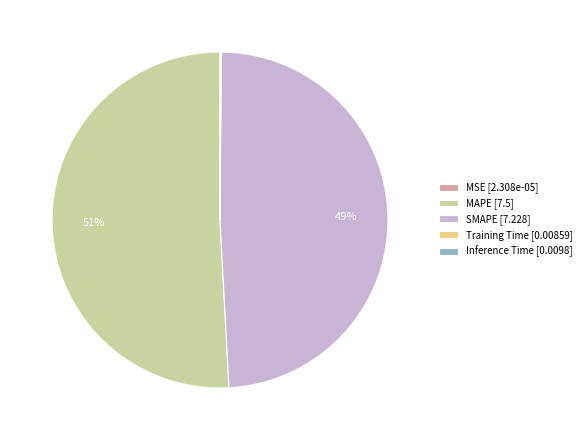

The SMAPE slice represents 35% of the pie. True or false?

False